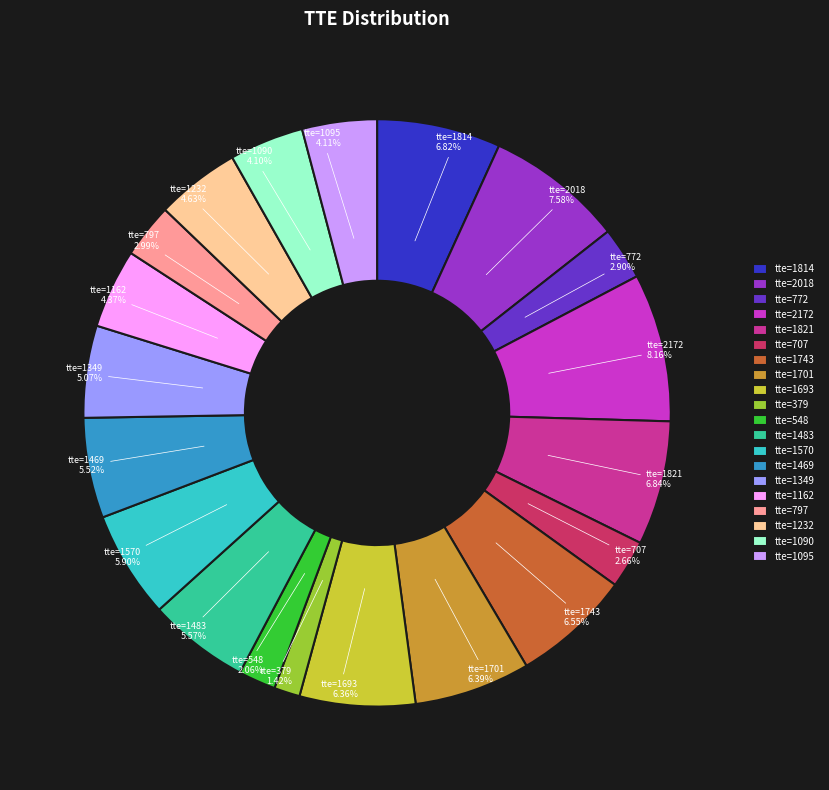

What is the ratio of the value at tte=379 to the value at tte=1483?

0.3